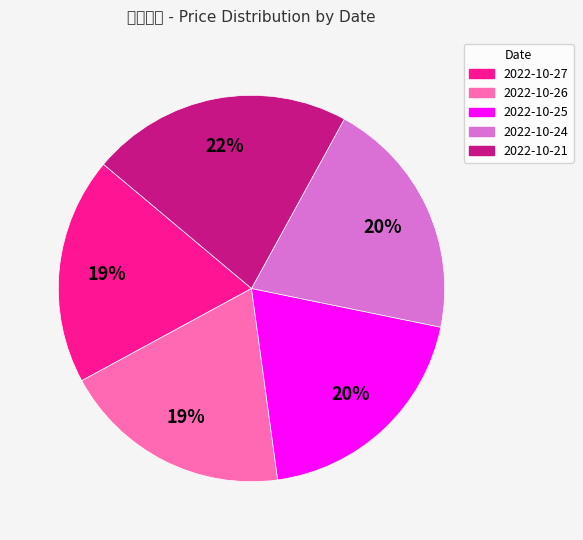

What percentage is the 2022-10-26 slice, to the nearest percent?

19%